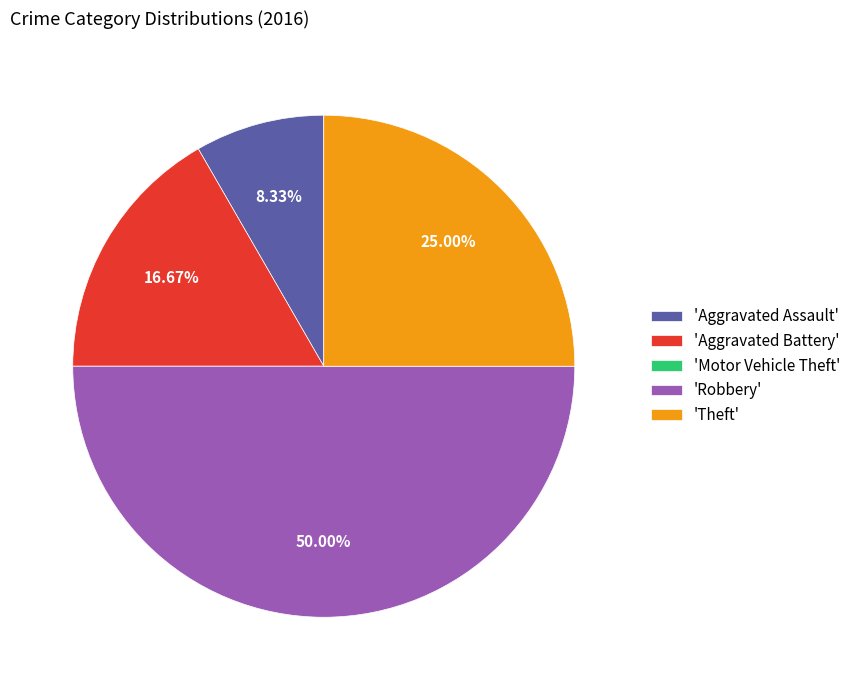

Do 'Theft' and 'Aggravated Assault' together represent more than half of the pie?

No